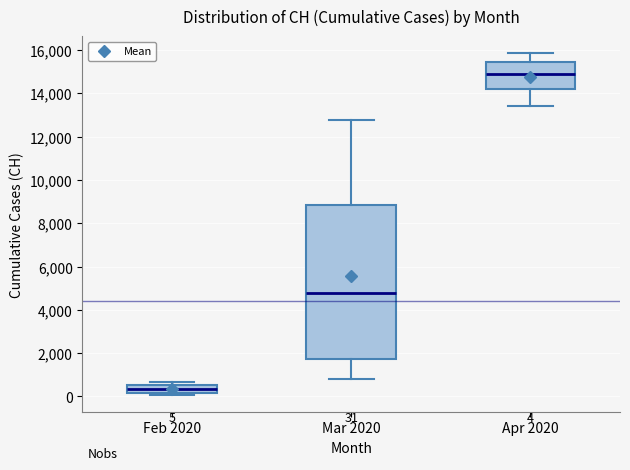

Comparing the boxes themselves (not the whiskers), which one is the tallest?

Mar 2020